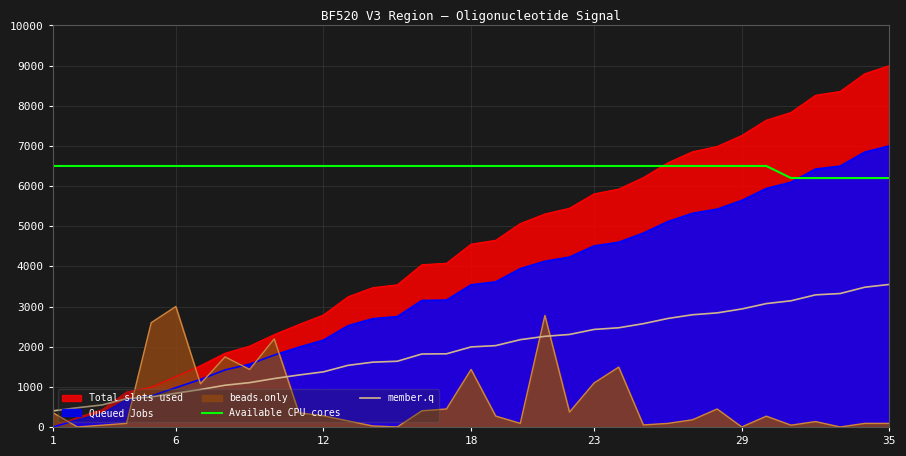

At which label is Available CPU cores closest to 6350?

1